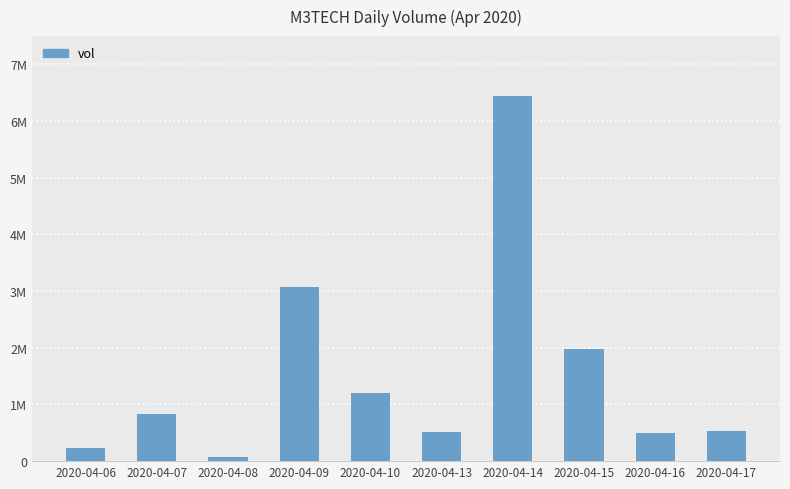

Does the chart contain stacked bars?

No